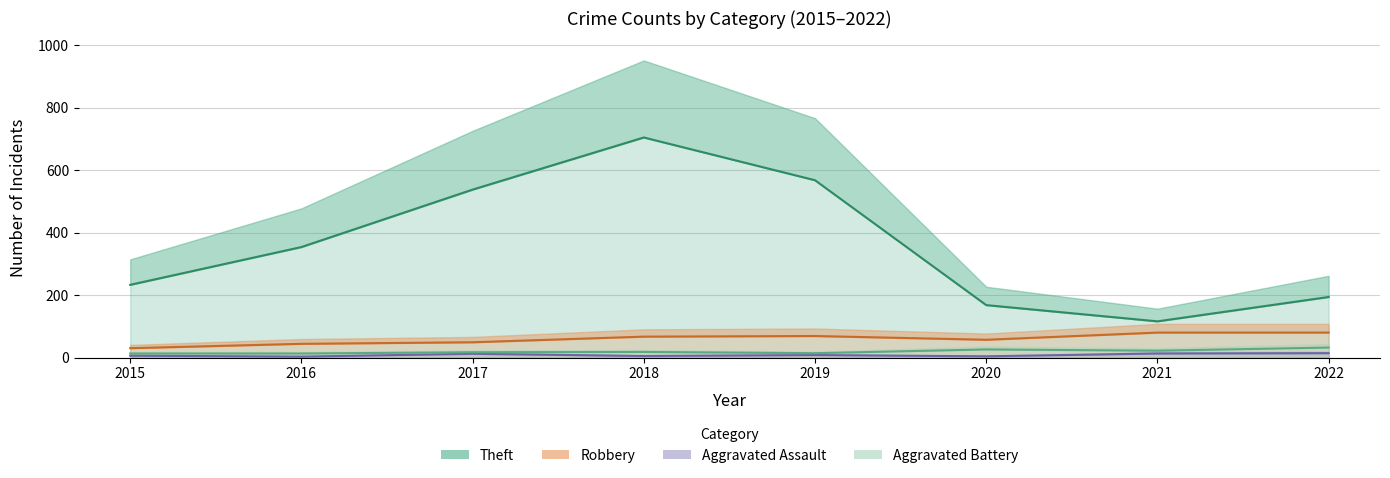

Does the chart display data point markers on the line(s)?

No